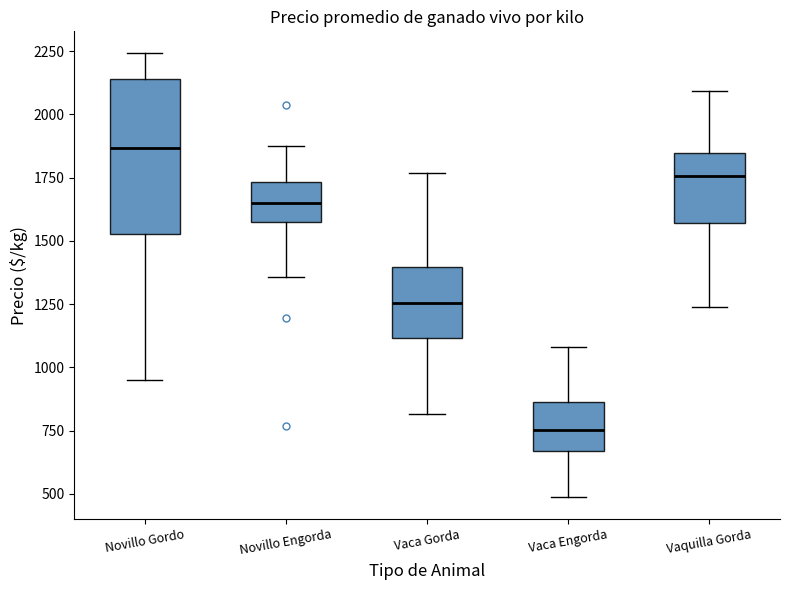

Reading left to right, read every box against the y-axis: the position of its median line, the range the box covers, and the ends of its whiskers. The values are not printed on the chart, so give them approximately, as read against the axis.

Novillo Gordo: median 1850, box 1550 to 2150, whiskers 950 to 2250
Novillo Engorda: median 1650, box 1600 to 1750, whiskers 1350 to 1850
Vaca Gorda: median 1250, box 1100 to 1400, whiskers 800 to 1750
Vaca Engorda: median 750, box 650 to 850, whiskers 500 to 1100
Vaquilla Gorda: median 1750, box 1550 to 1850, whiskers 1250 to 2100